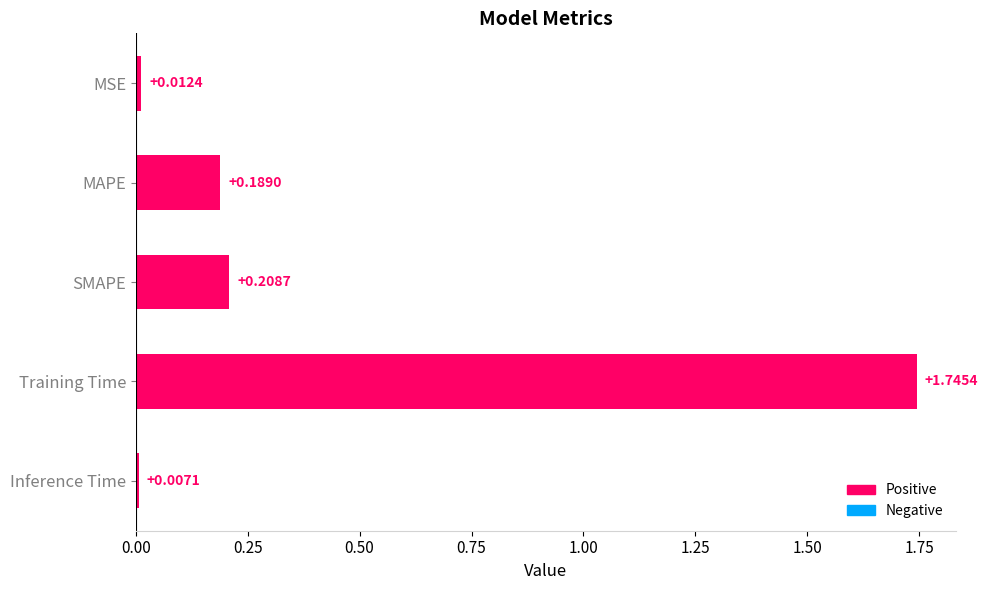

Between Training Time and MAPE, which is larger?

Training Time